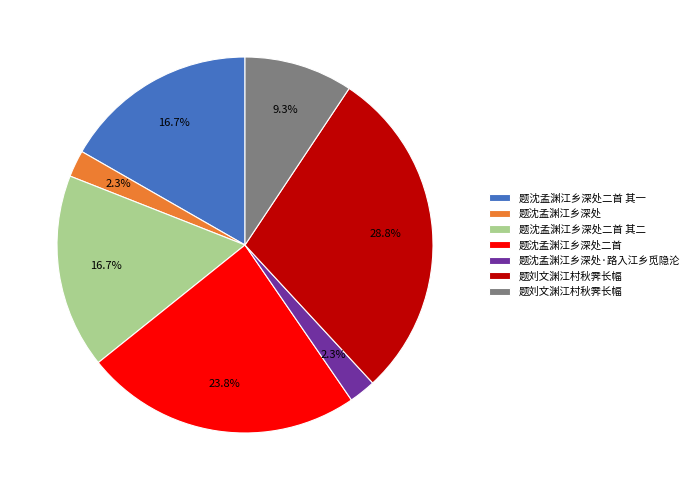

Is there a majority slice in this chart?

No